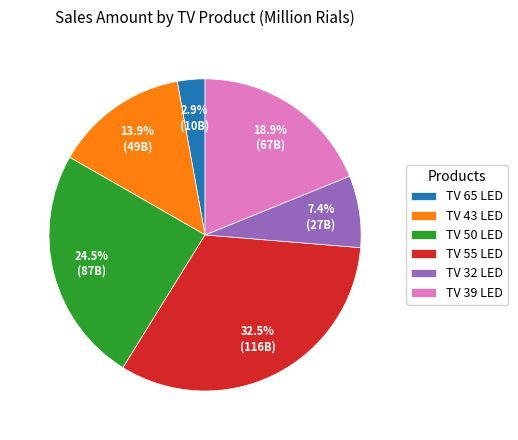

How many segments does this pie chart have?

6